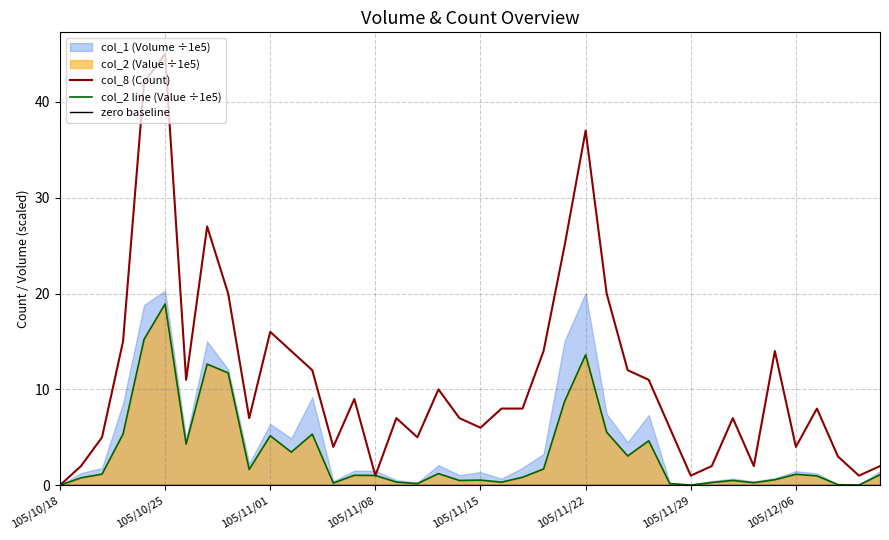

At which label does col_8 (Count) reach its peak?

105/10/25